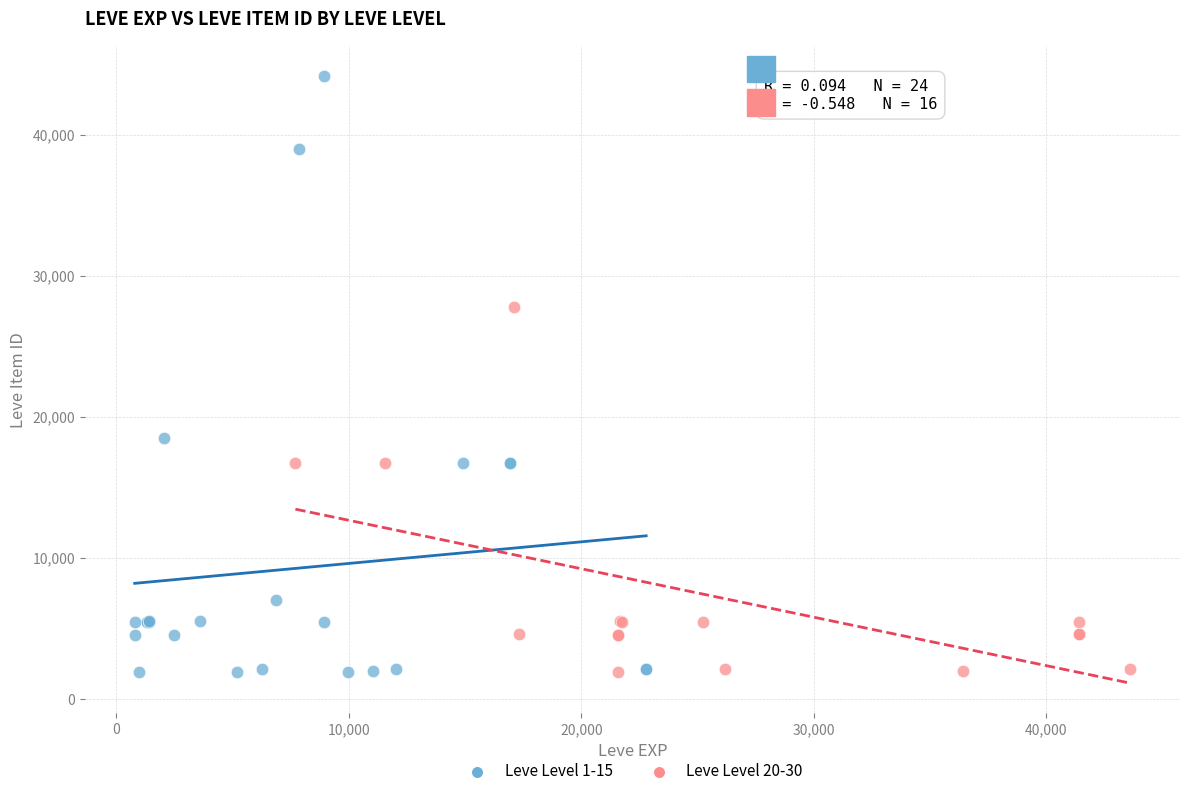

Which series has the widest spread of Y values?

Leve Level 1-15